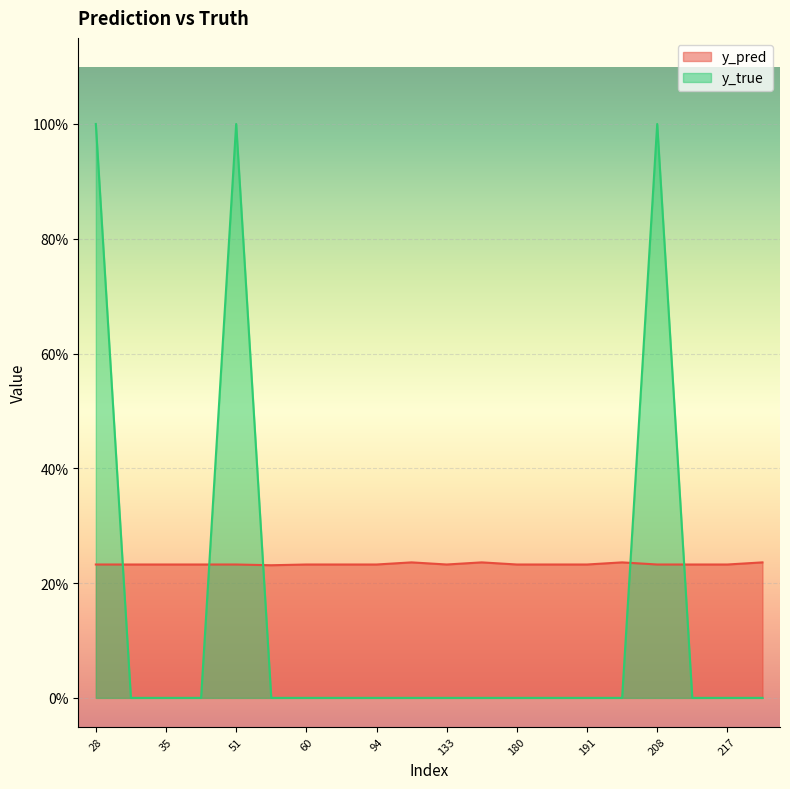

Is it true that y_pred equals 0.2 at 86?

True